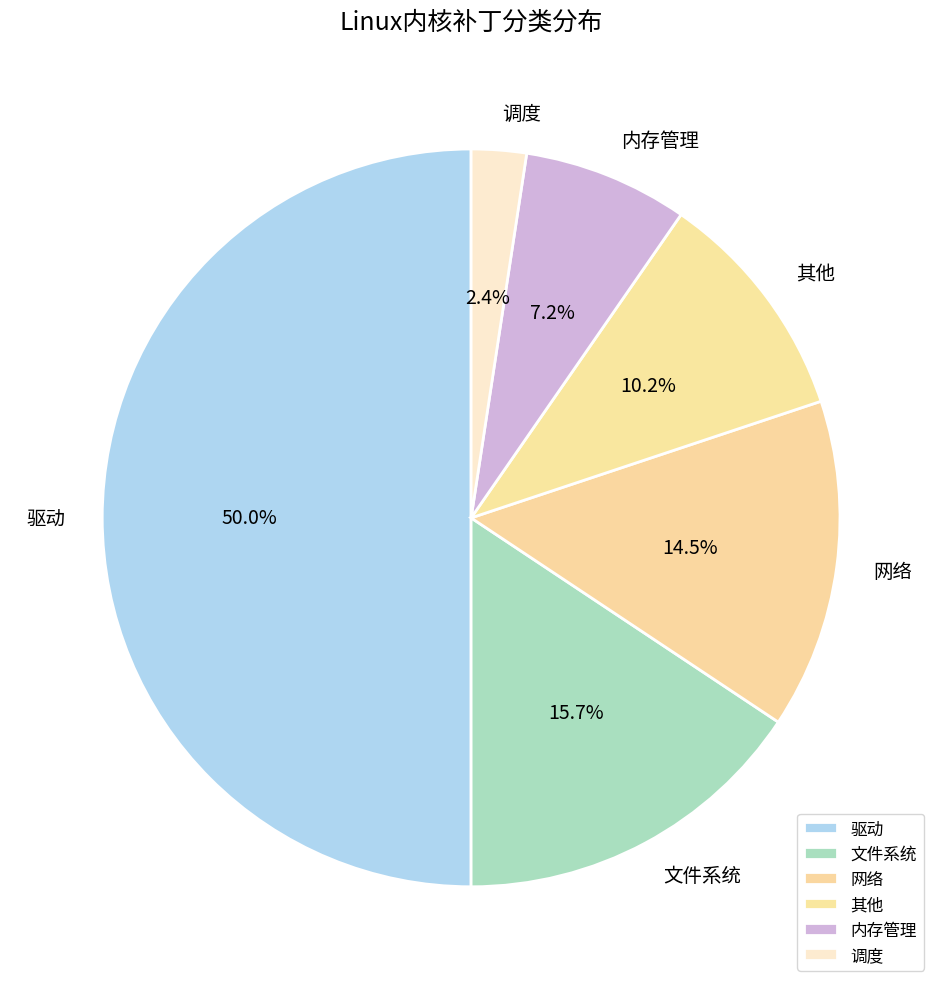

To the nearest percent, what percentage of the pie is 调度?

2%